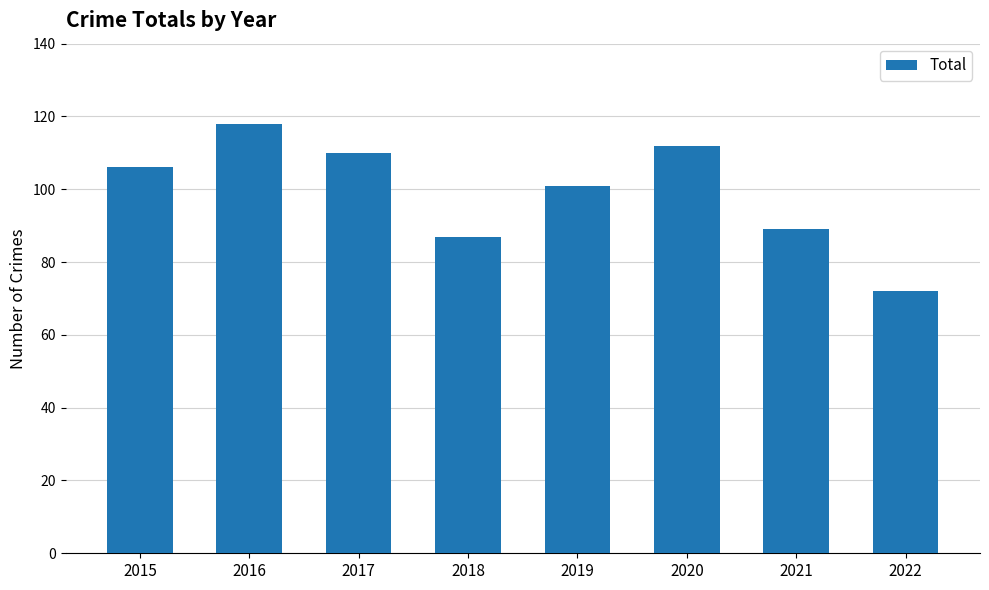

List the labels in order of value, smallest first.

2022, 2018, 2021, 2019, 2015, 2017, 2020, 2016